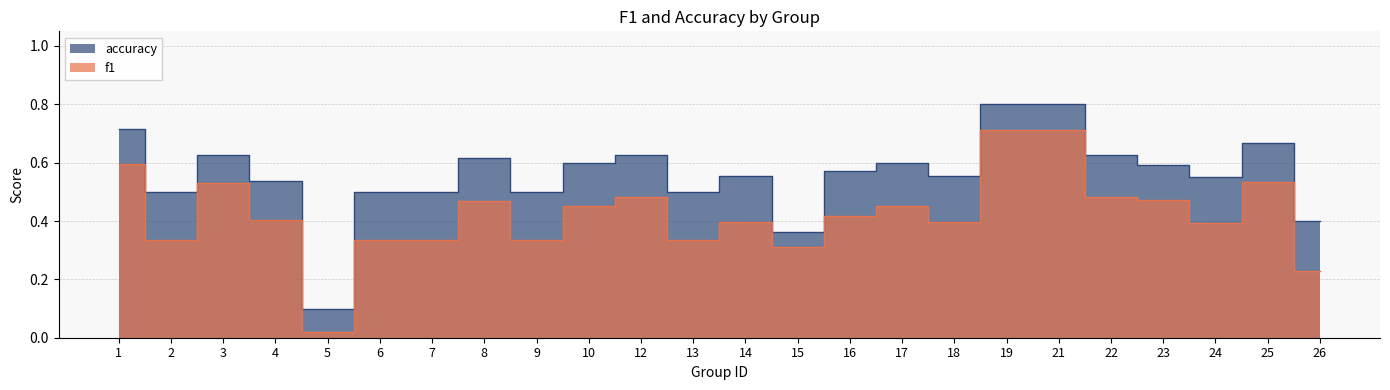

Rank the series at 5 from lowest to highest value.

f1, accuracy